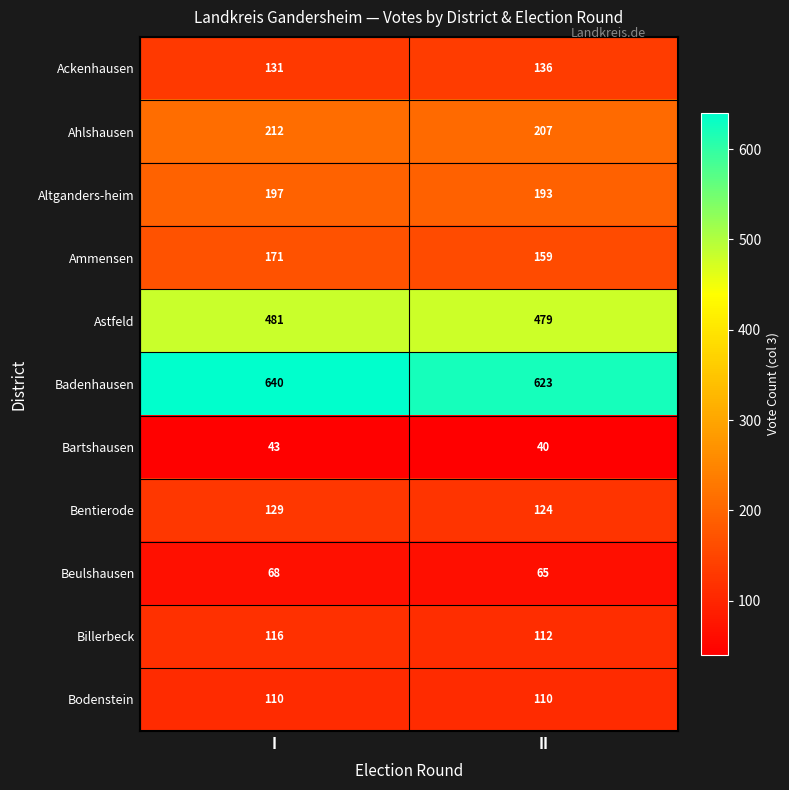

Which series changed the most between I and II?

Badenhausen